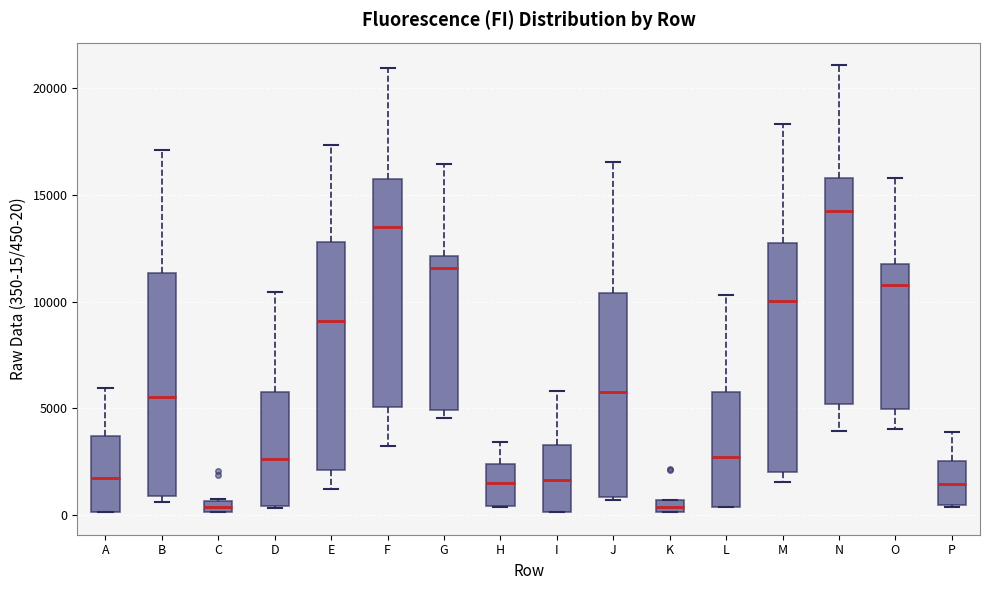

Where is the lower edge of the box for J on the y-axis? The values are not printed on the chart, so give them approximately, as read against the axis.

1000